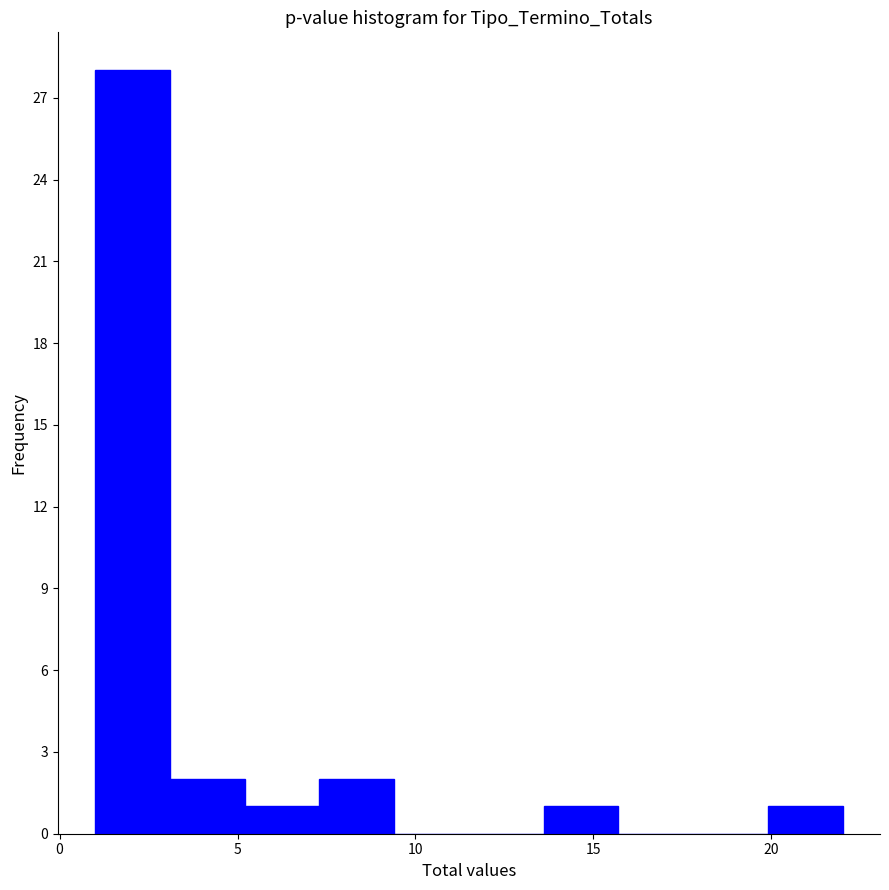

Over which range of the x-axis is the bar tallest?

1.0 to 3.1